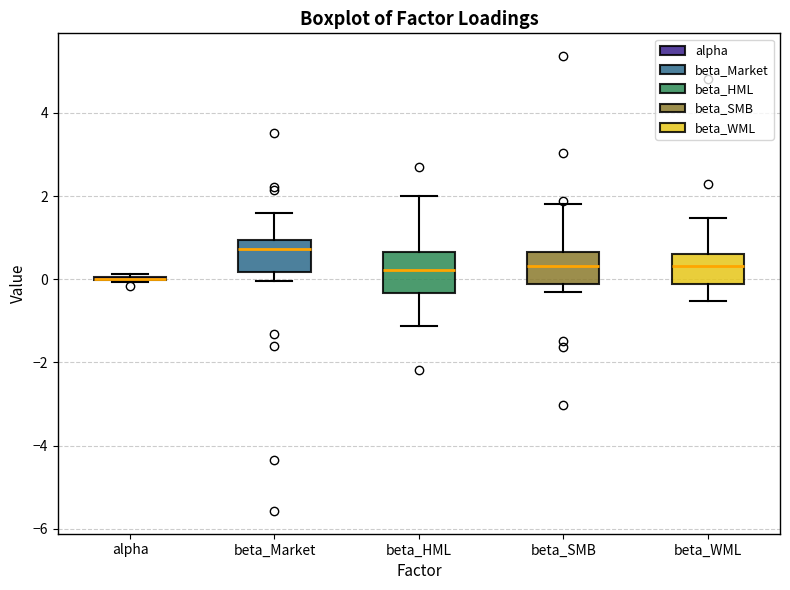

Where is the upper edge of the box for beta_WML on the y-axis? The values are not printed on the chart, so give them approximately, as read against the axis.

0.6